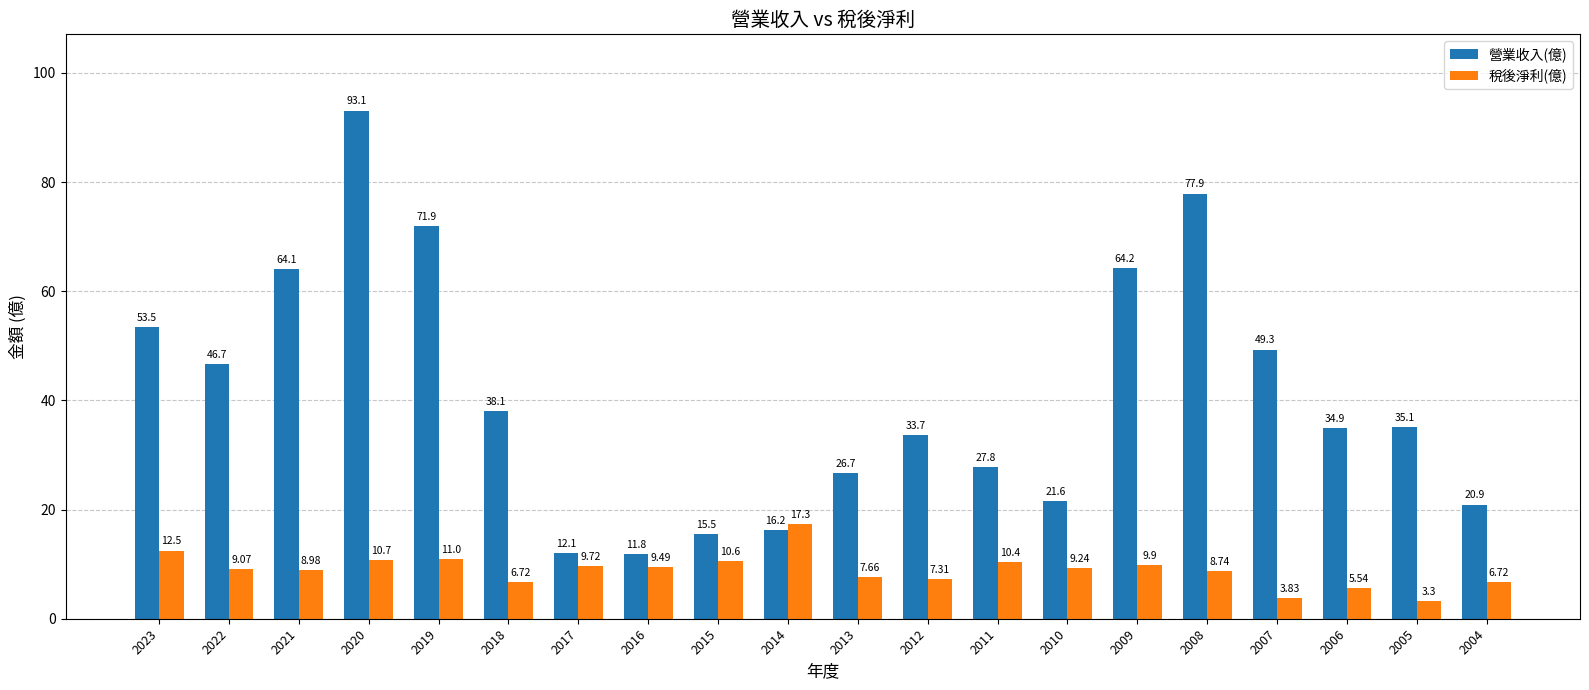

Does the chart contain stacked bars?

No